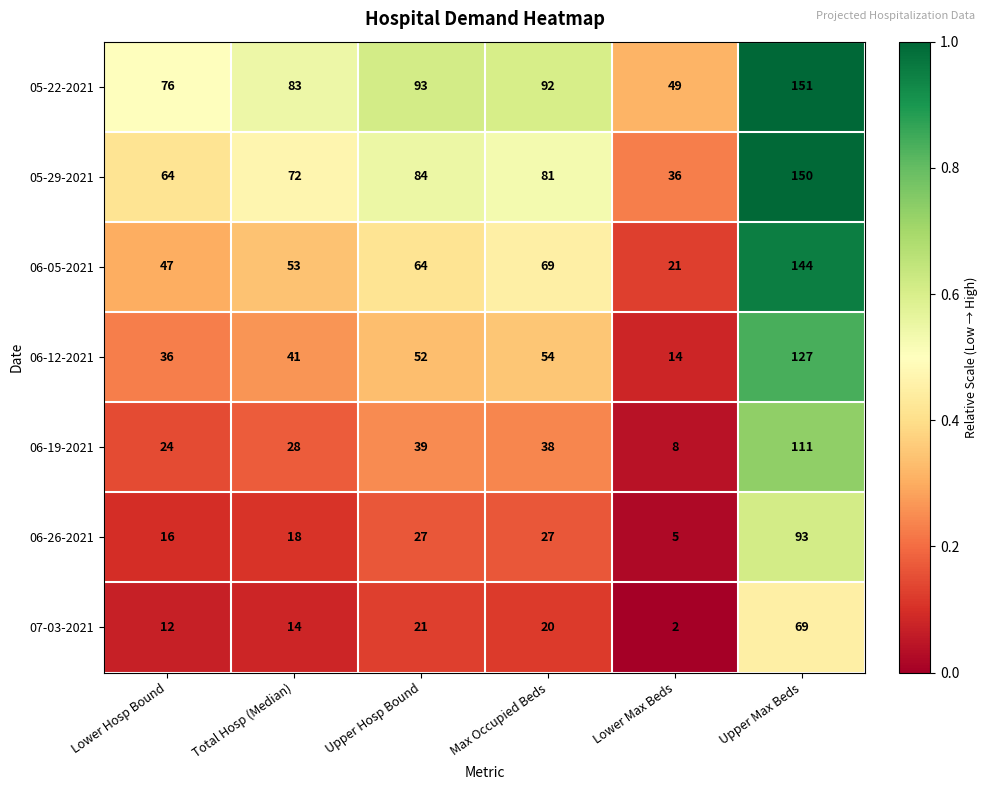

What is the difference between the maximum and minimum values in the 07-03-2021 series?

67